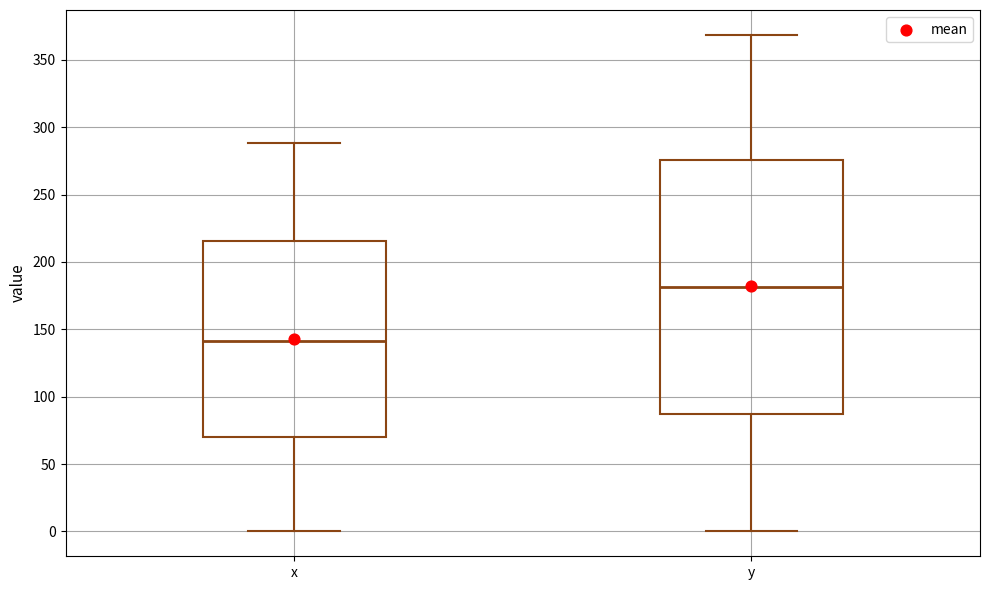

Comparing the boxes themselves (not the whiskers), which one is the tallest?

y